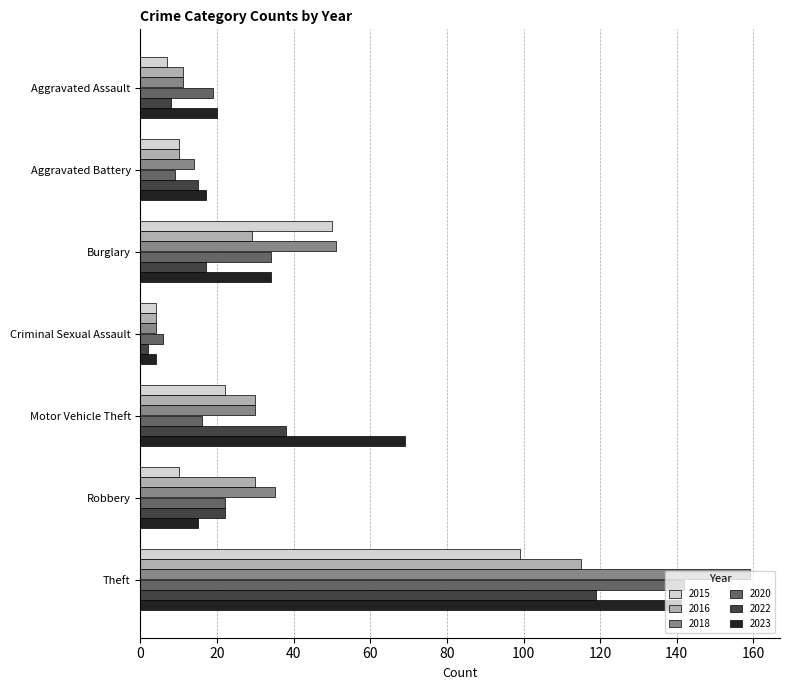

What is the lowest value of the 2023 series?

4